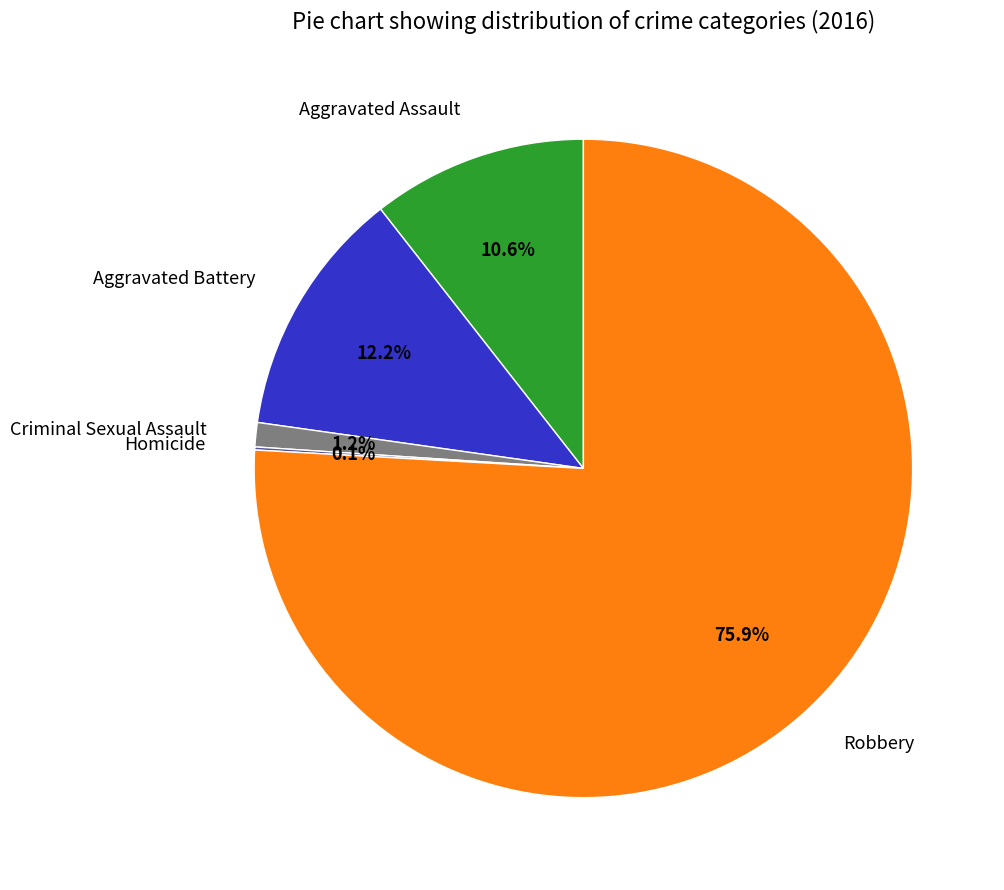

To the nearest percent, what portion does Aggravated Battery represent?

12%